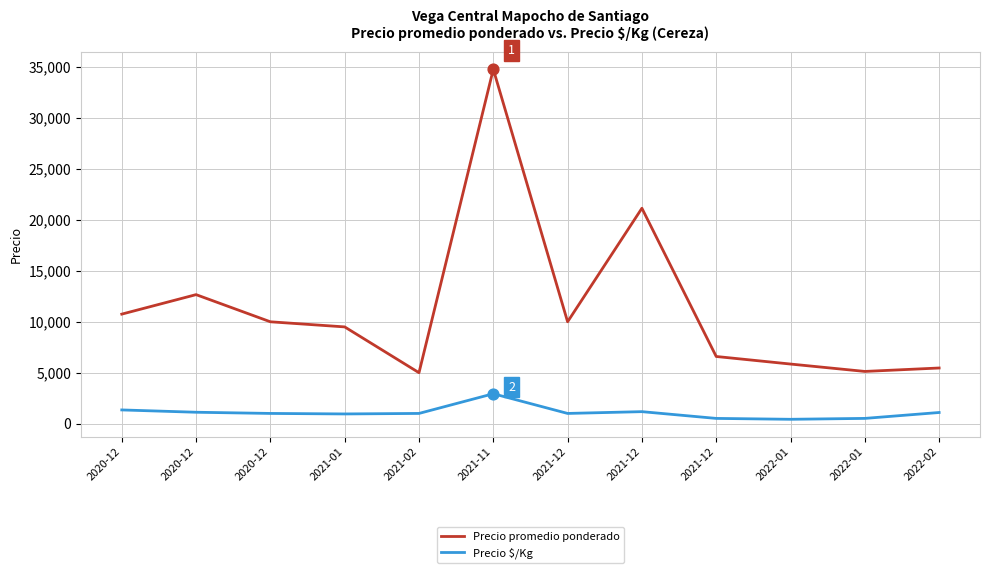

What is the total value across all series at 2021-12?

11000.0